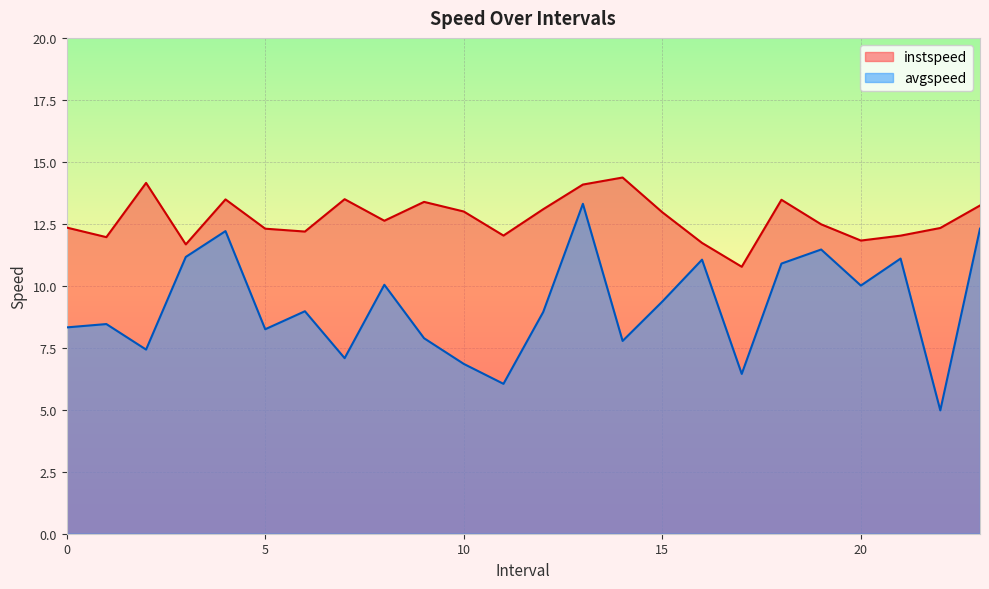

List the series in order of their overall mean, highest first.

instspeed, avgspeed